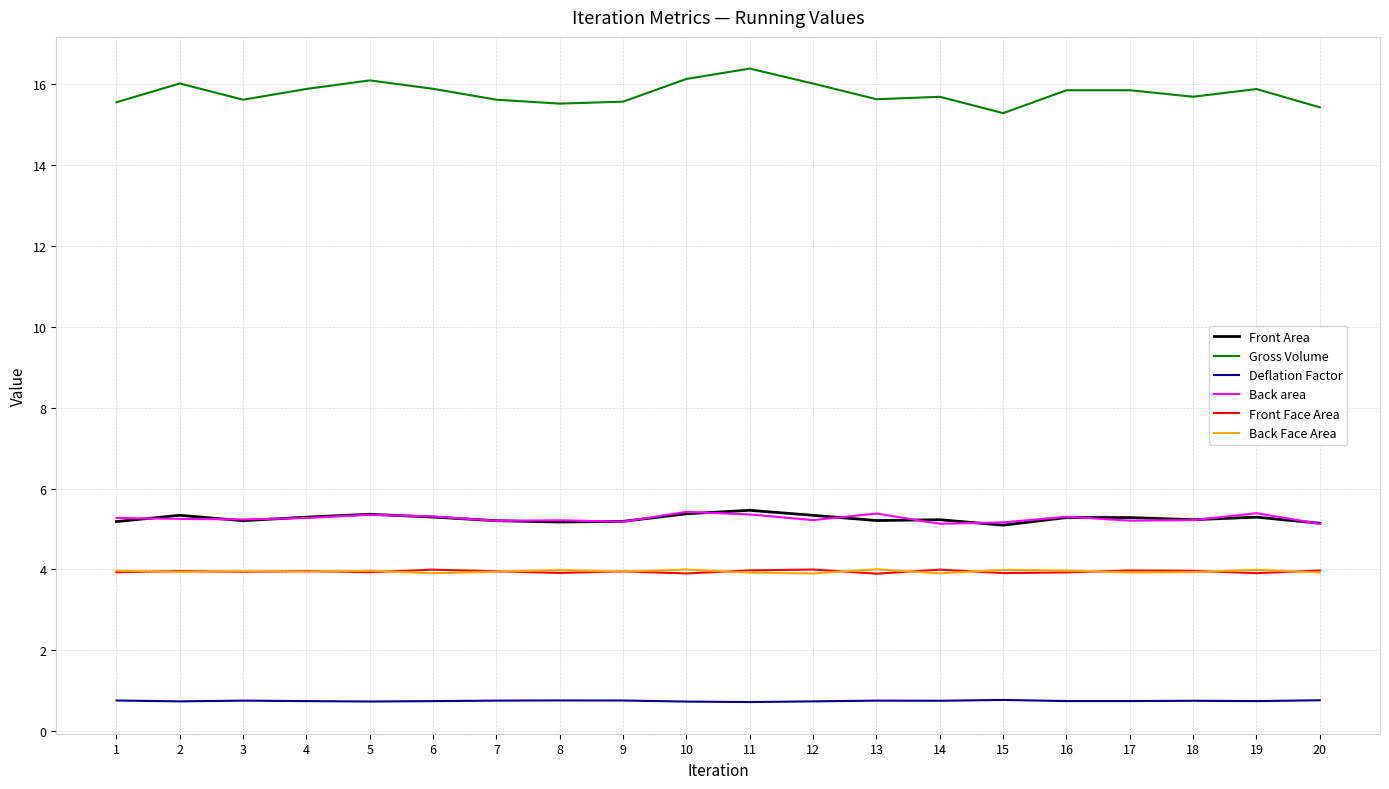

What is the sum of all Deflation Factor values?

15.0